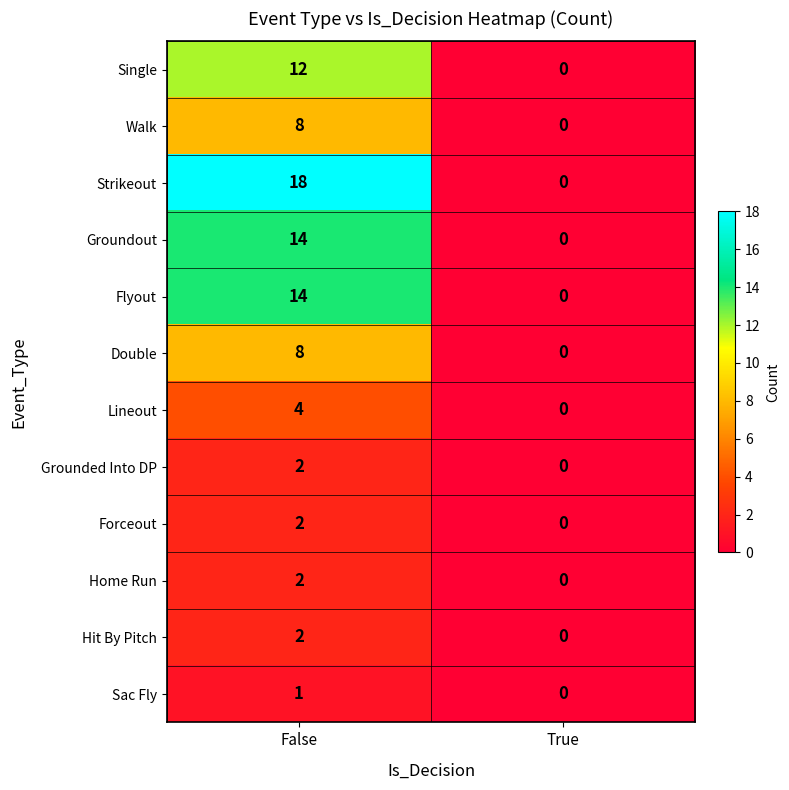

At which category is the sum across all series the highest?

False